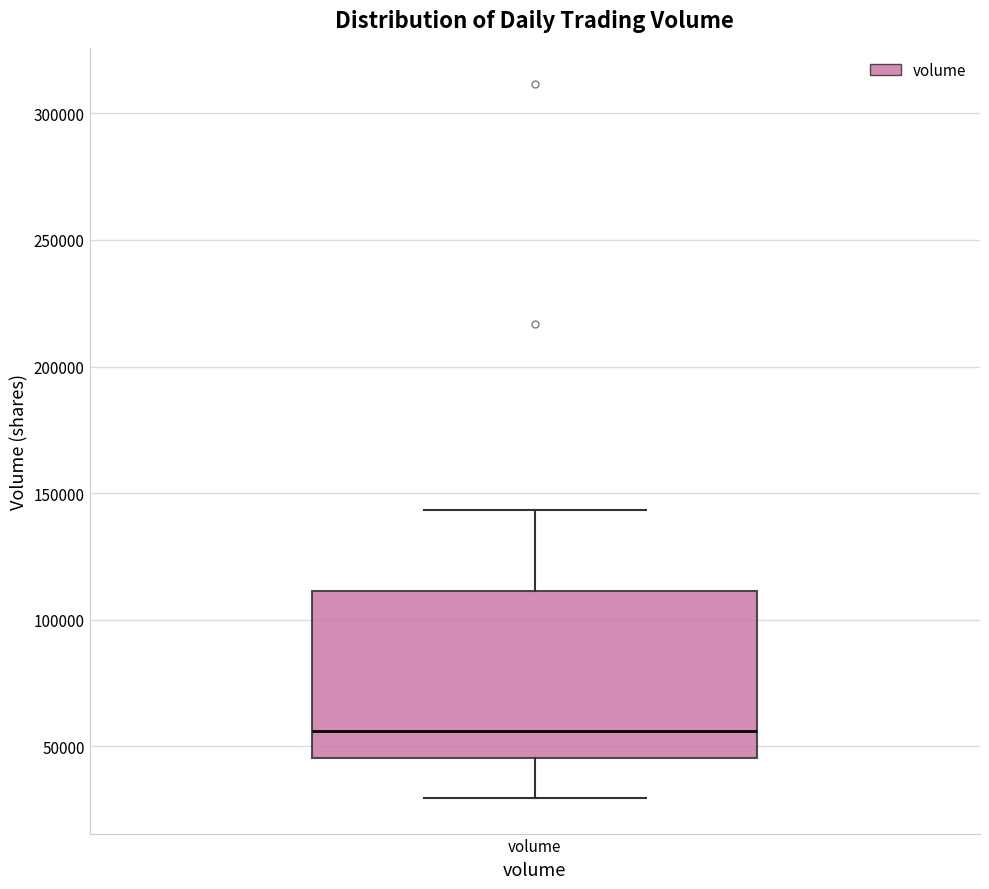

Transcribe this box plot: give where the median line is, the range the box spans, and where the two whiskers end, as read against the y-axis. The values are not printed on the chart, so give them approximately, as read against the axis.

median 55000, box 45000 to 110000, whiskers 30000 to 145000